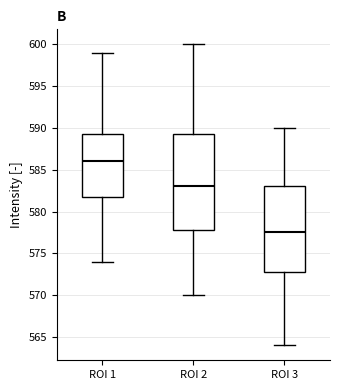

Which box is the tallest, from its lower edge to its upper edge?

ROI 2